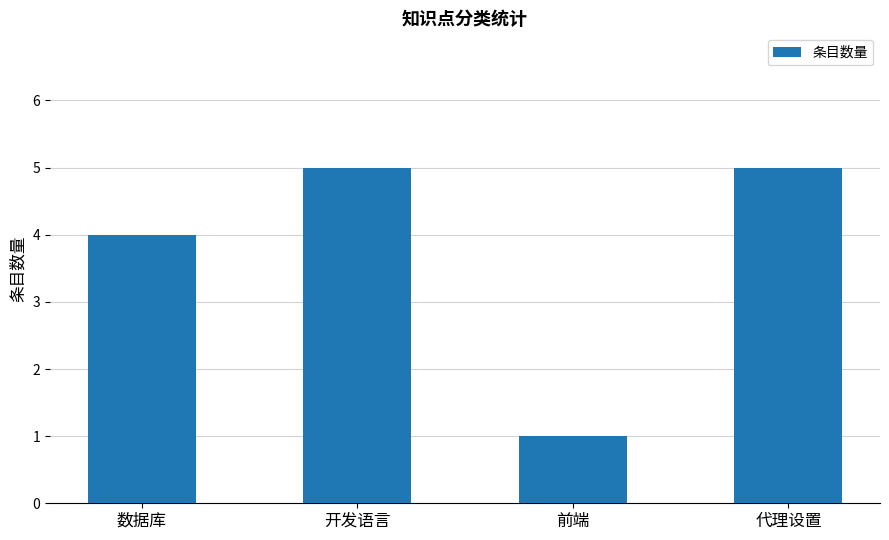

Where is the data nearest to the value 3?

数据库